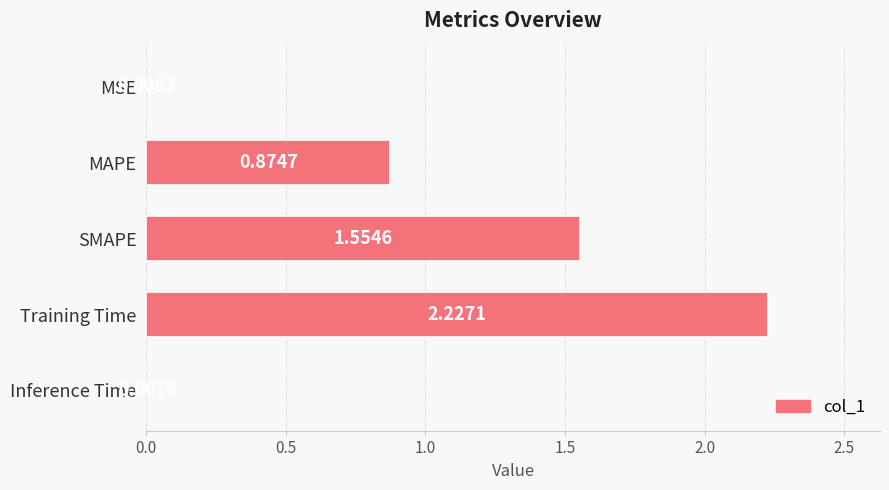

How many distinct data groups are displayed?

1